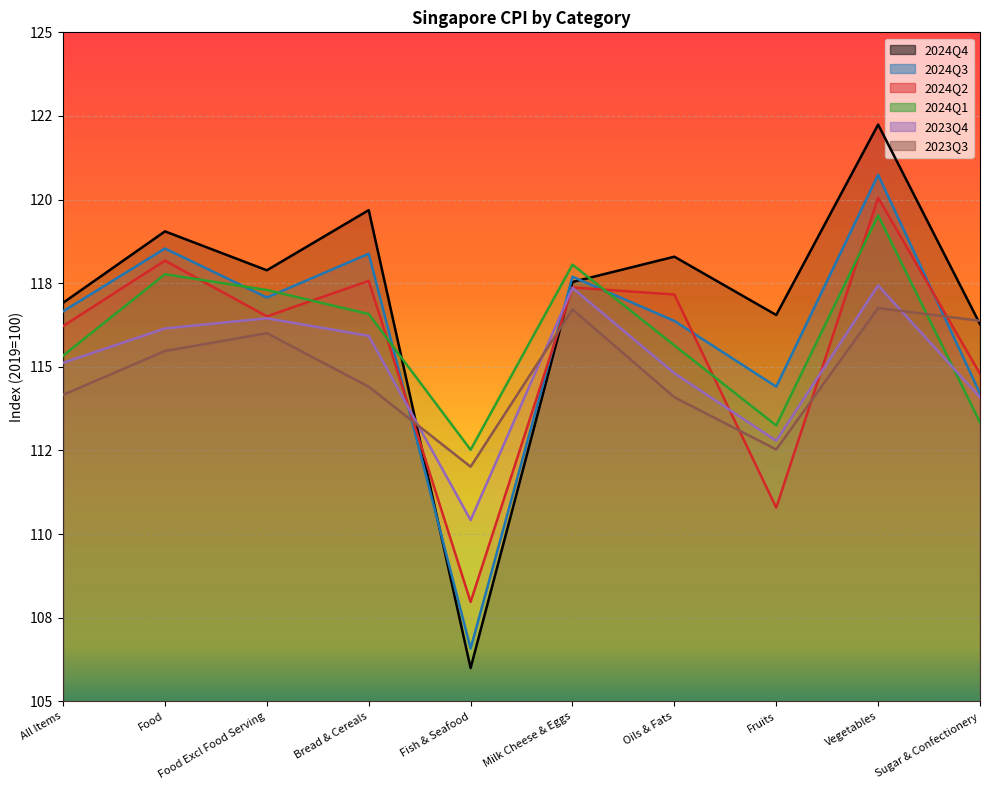

How many intersections are there between 2024Q2 and 2023Q4?

4